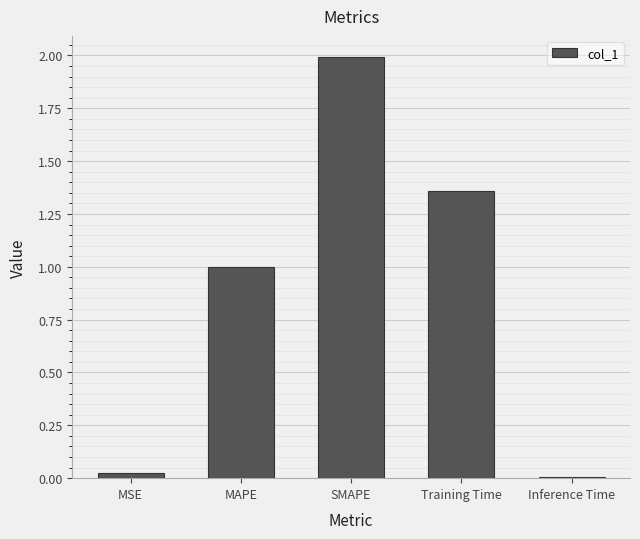

What is the label of the 3rd bar from the left?

SMAPE